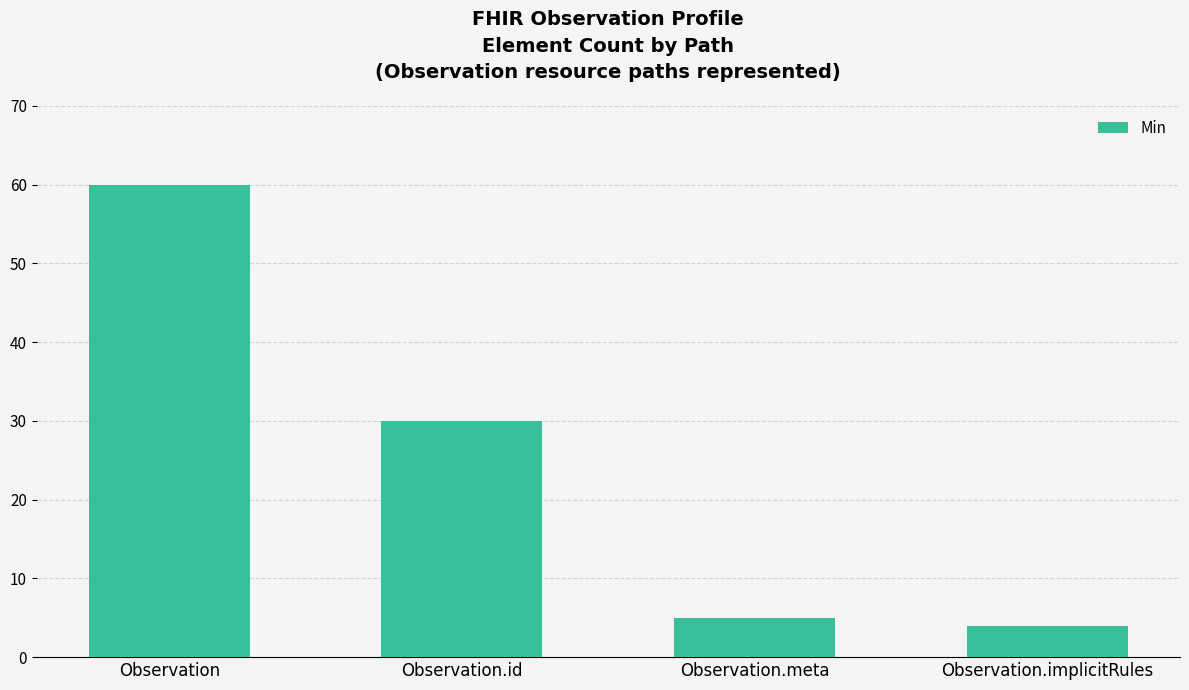

The value at Observation.meta is 1. True or false?

False